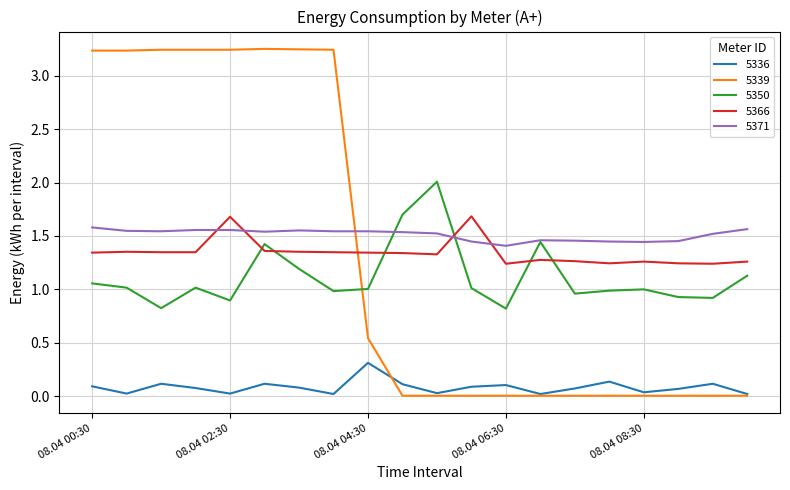

Which series has the largest total across all categories?

5371